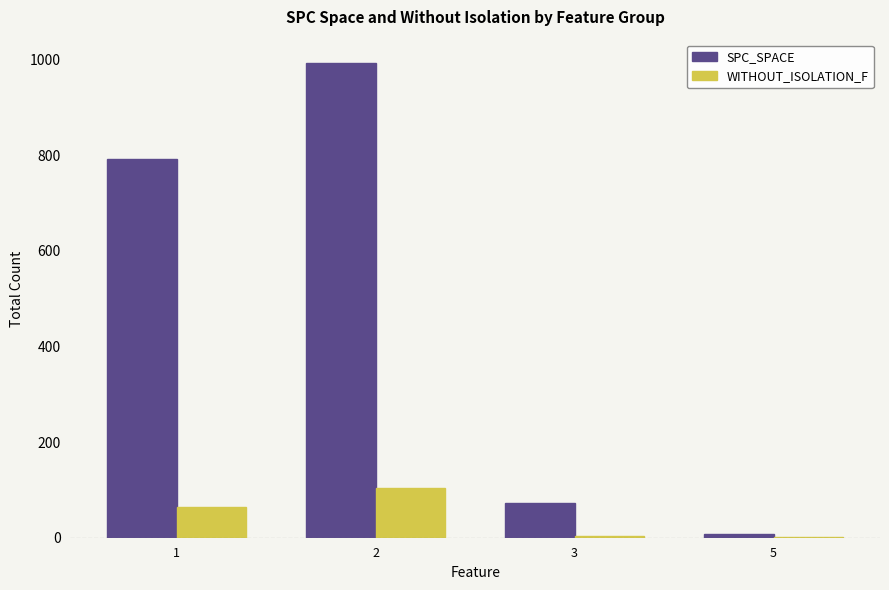

Between 1 and 2, which series saw the biggest shift?

SPC_SPACE